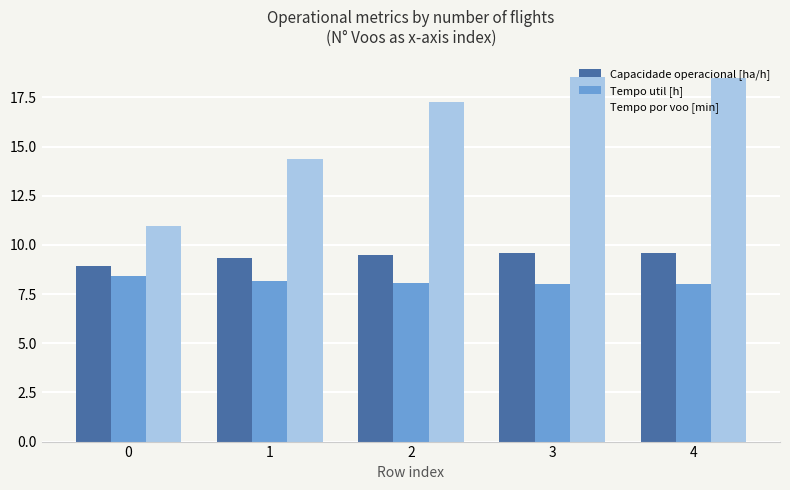

Between 1 and 4, which series saw the biggest shift?

Tempo por voo [min]